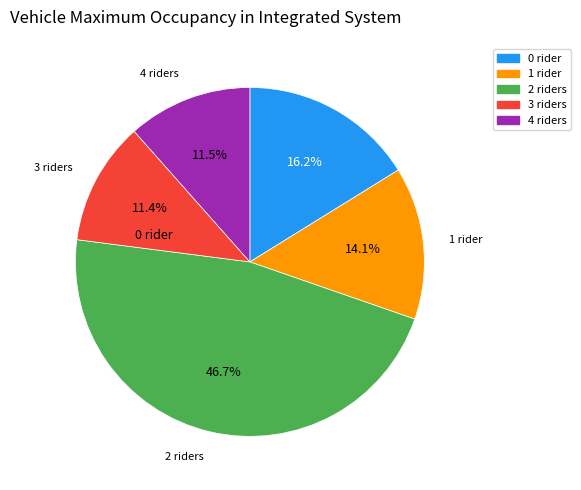

Does any single category account for the majority?

No